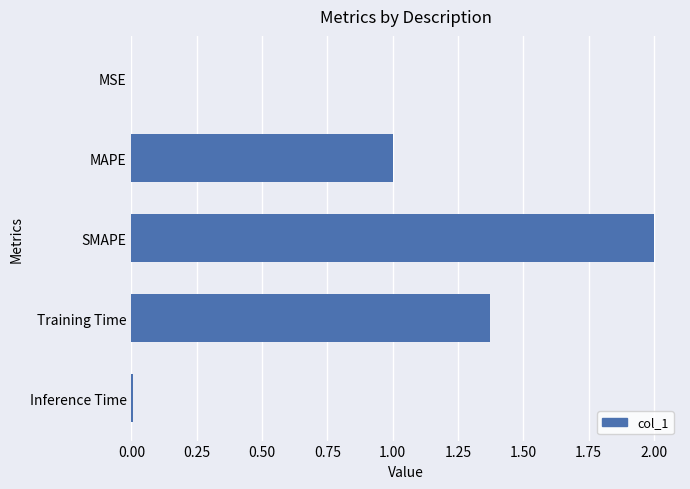

What is the approximate value at SMAPE?

2.0